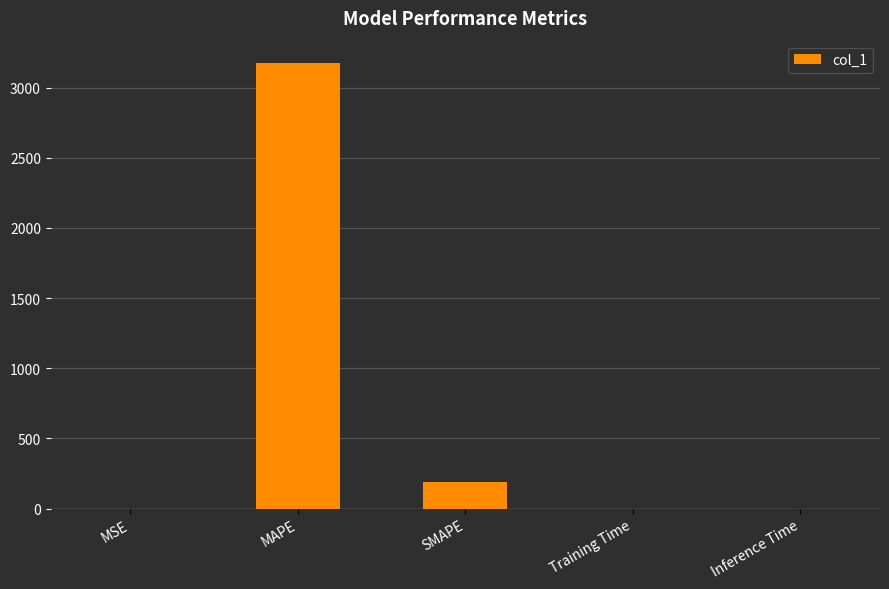

At which category does the chart reach its peak across all series?

MAPE